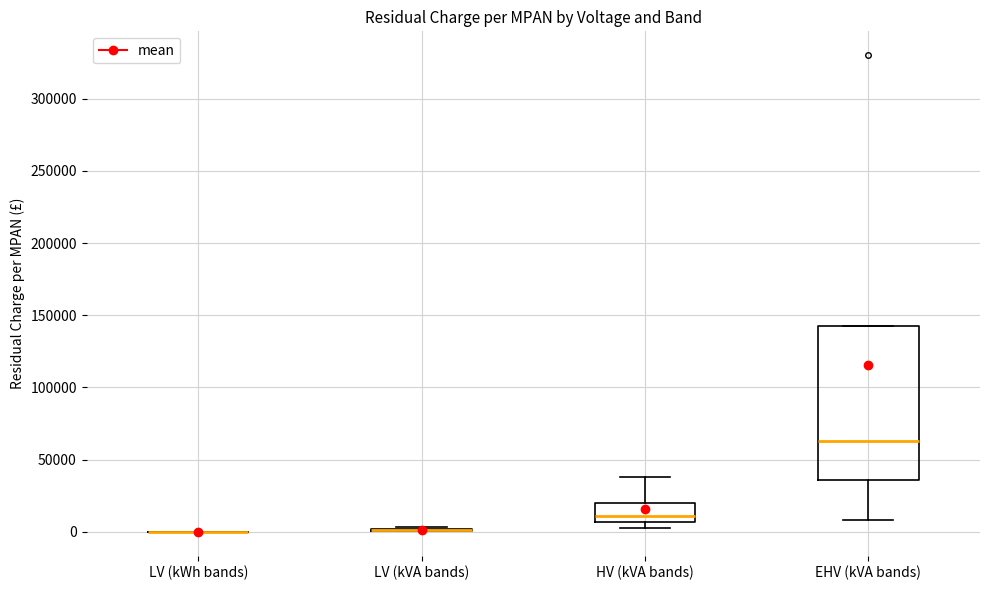

Comparing the boxes themselves (not the whiskers), which one is the tallest?

EHV (kVA bands)